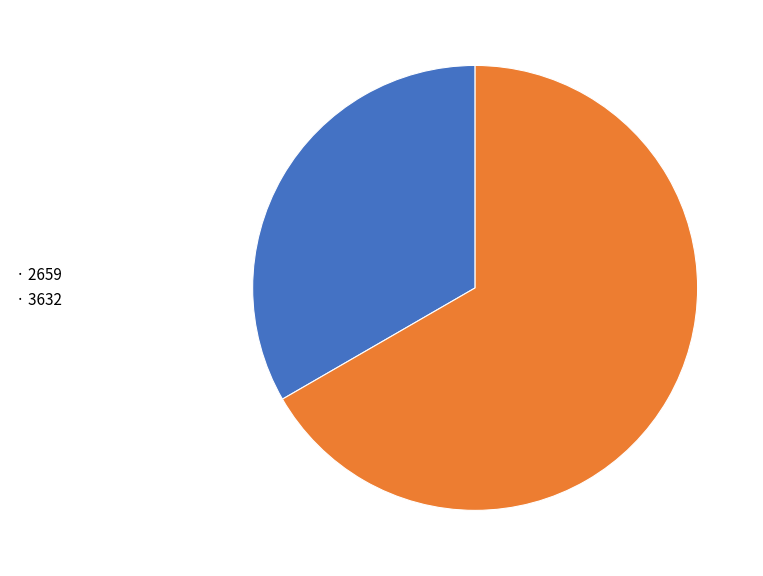

Which slice represents more than half of the pie?

· 3632